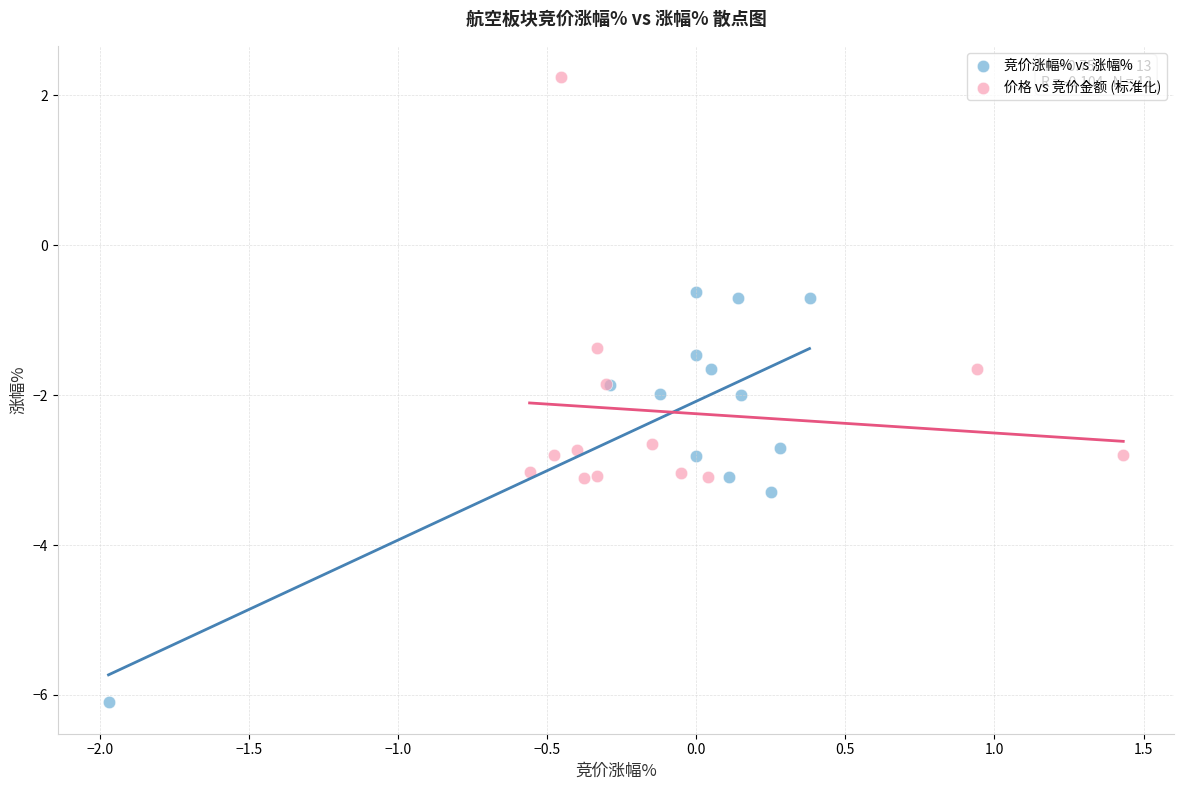

Which series reaches the minimum Y coordinate?

竞价涨幅% vs 涨幅%